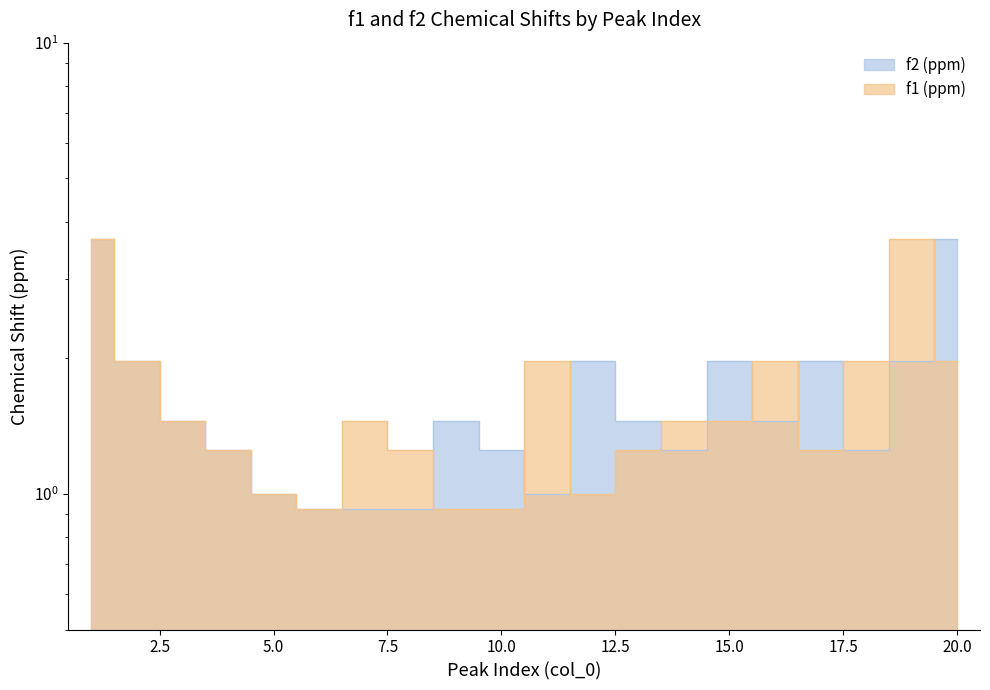

In f1 (ppm), how many points are lower than both neighbors (excluding endpoints)?

3